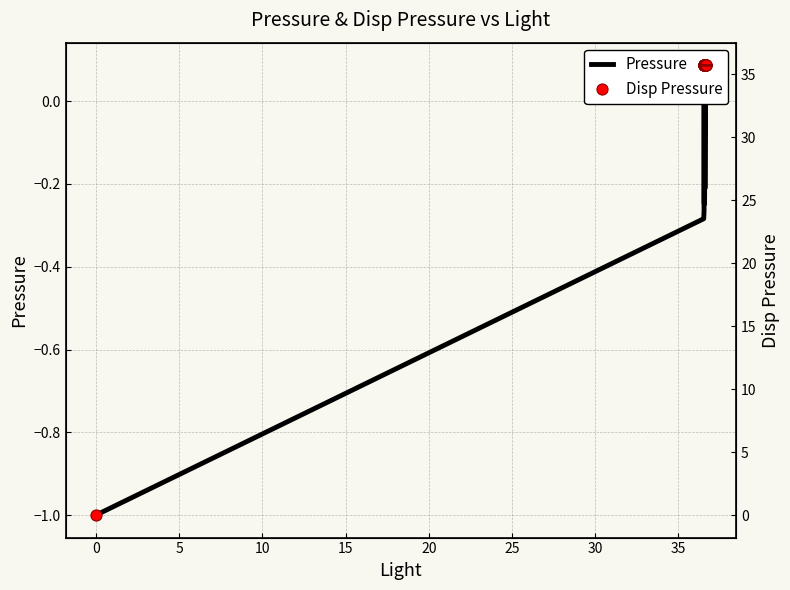

What are all the series names shown in the legend?

Pressure, Disp Pressure